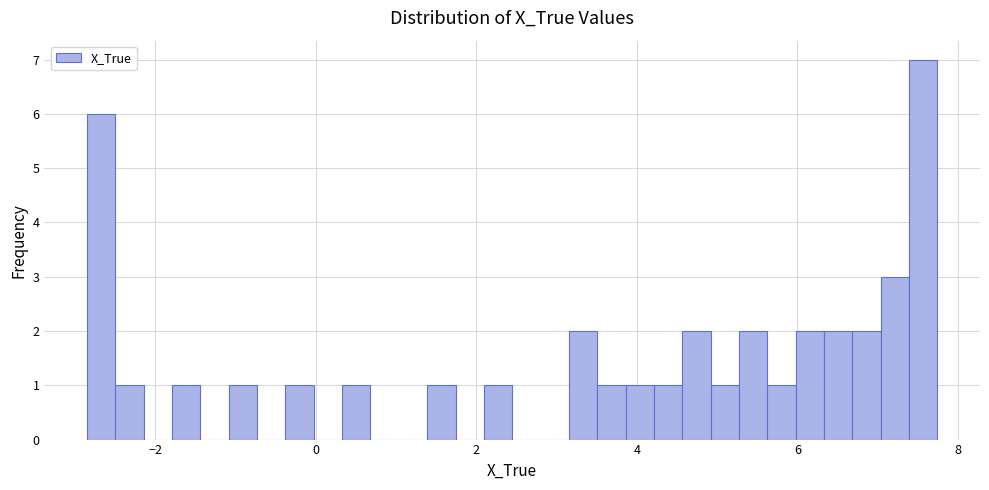

Read against the x-axis, roughly where is the centre of the tallest bar?

7.6